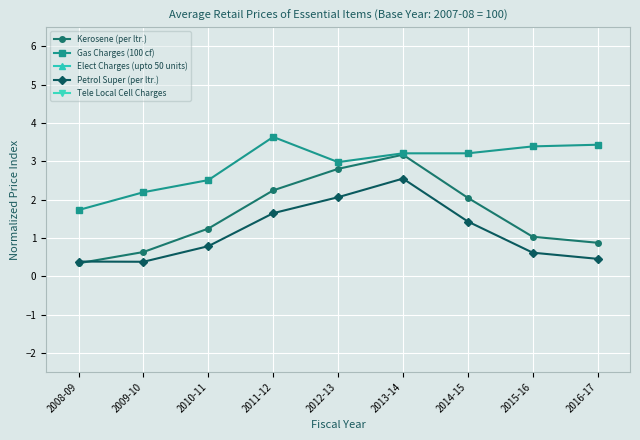

True or false: Elect Charges (upto 50 units) and Petrol Super (per ltr.) cross at least once.

False